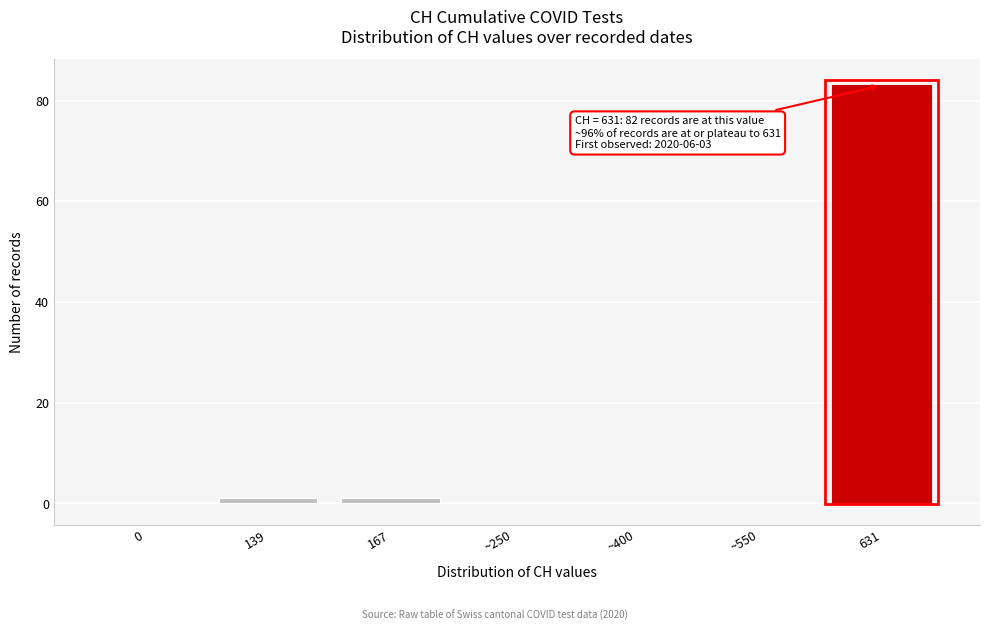

Reading left to right, what are all the values shown in this chart?

0=0	139=1	167=1	~250=0	~400=0	~550=0	631=83